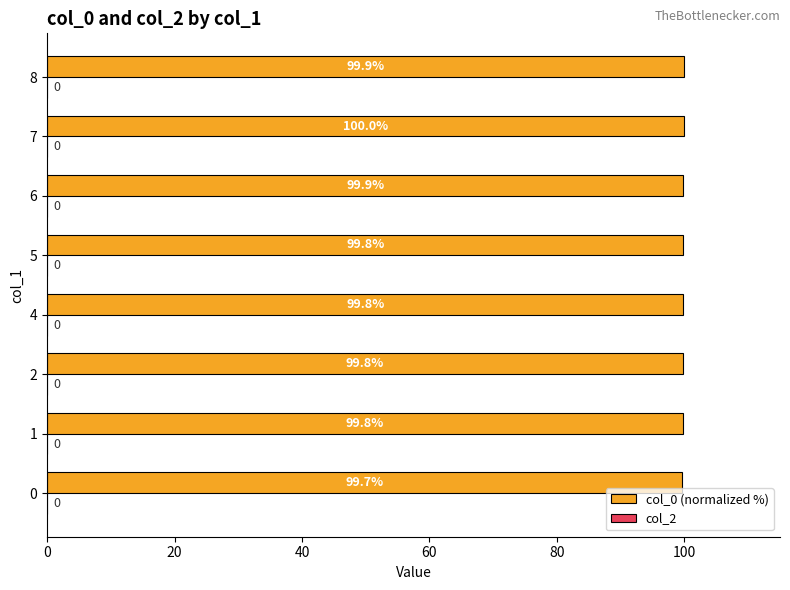

True or false: the data shows 53.5 at 1.

False